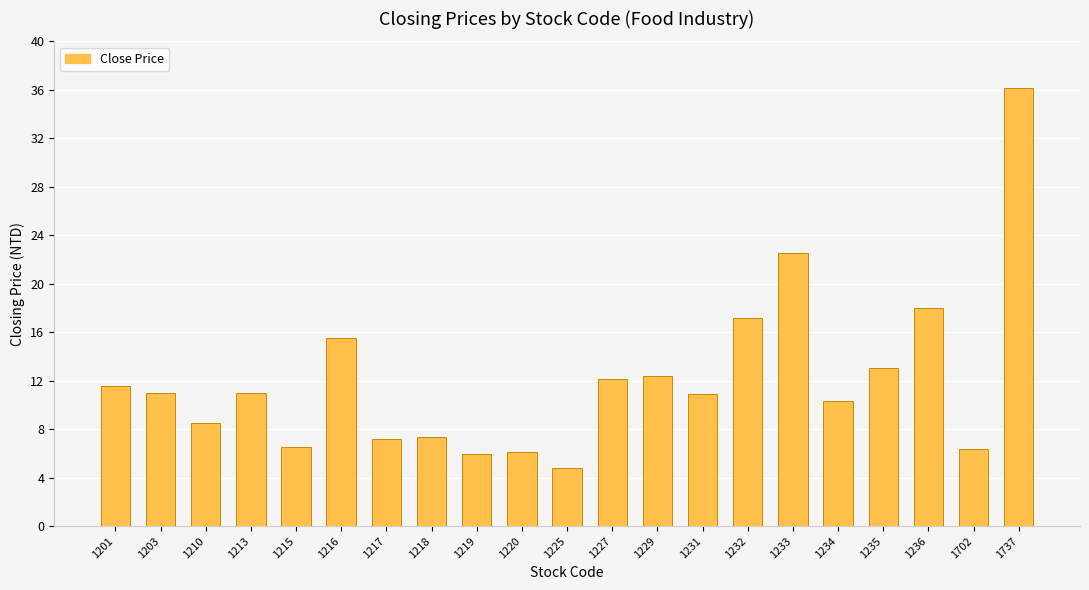

How many categories are shown in the chart?

21